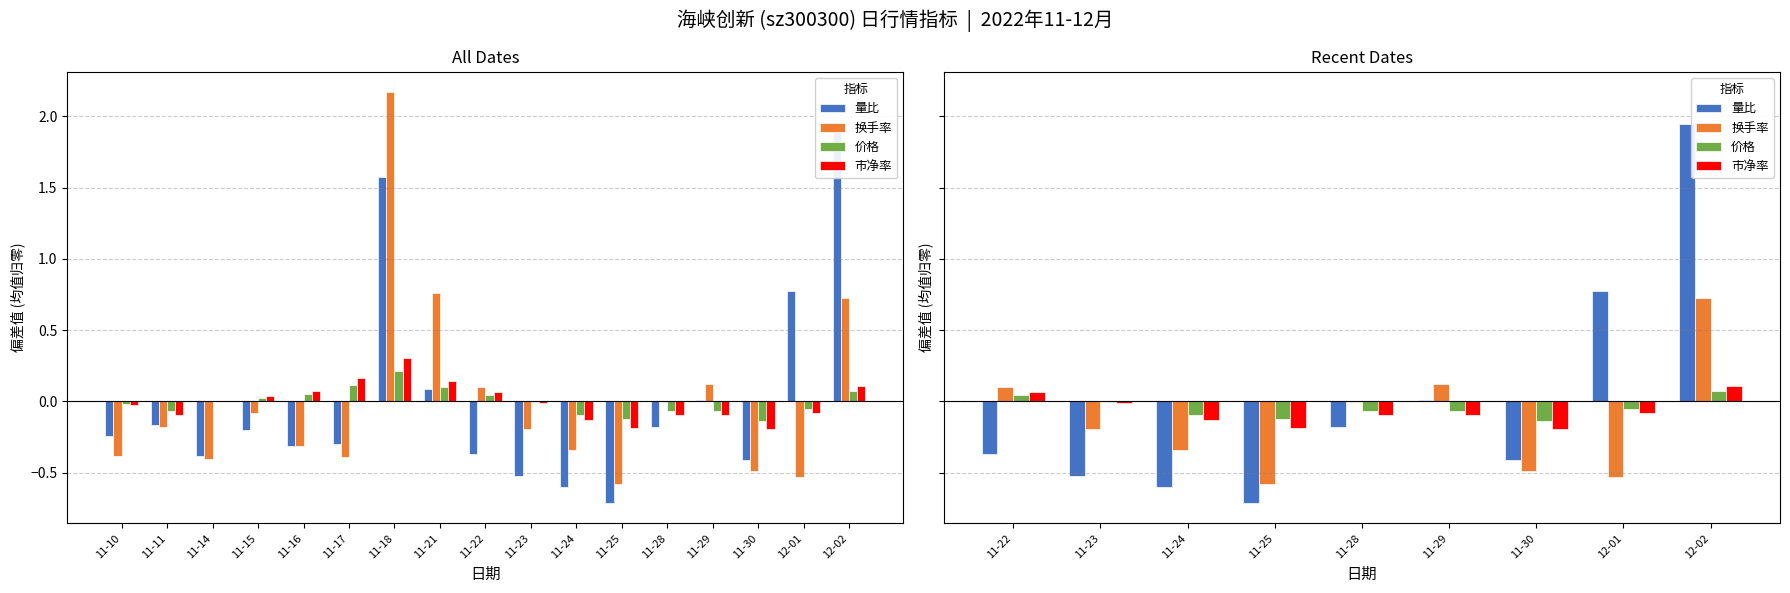

How many groups of bars are there?

9